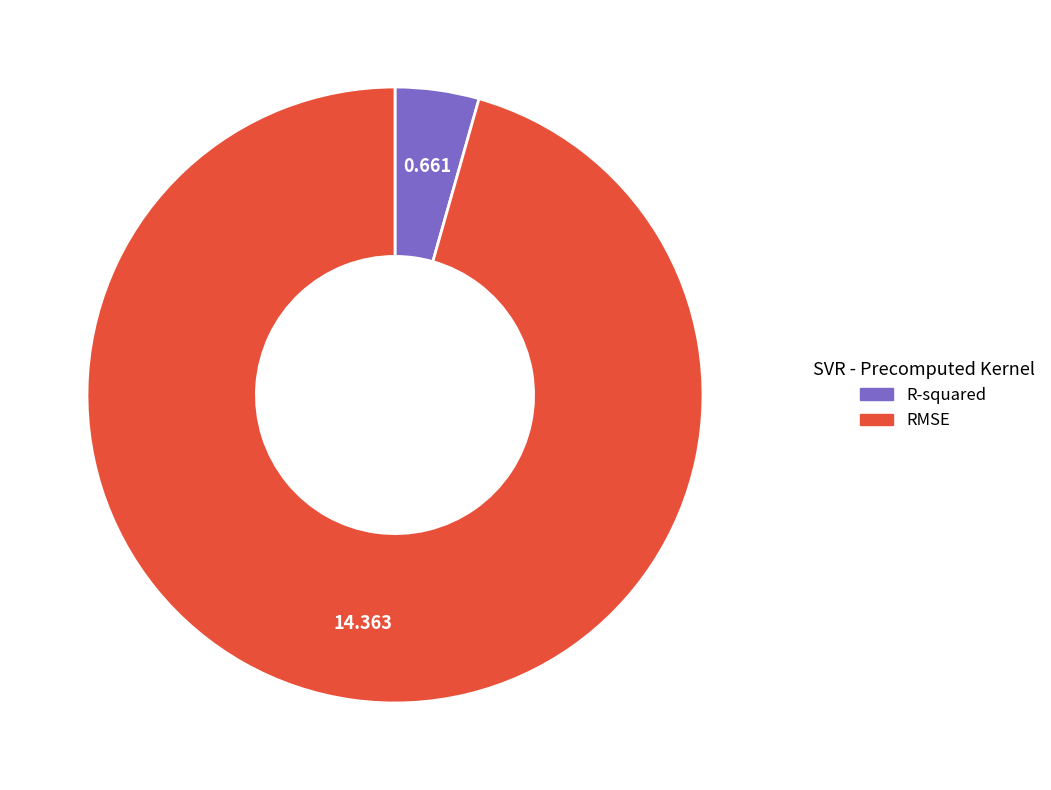

Which slice is the largest?

RMSE